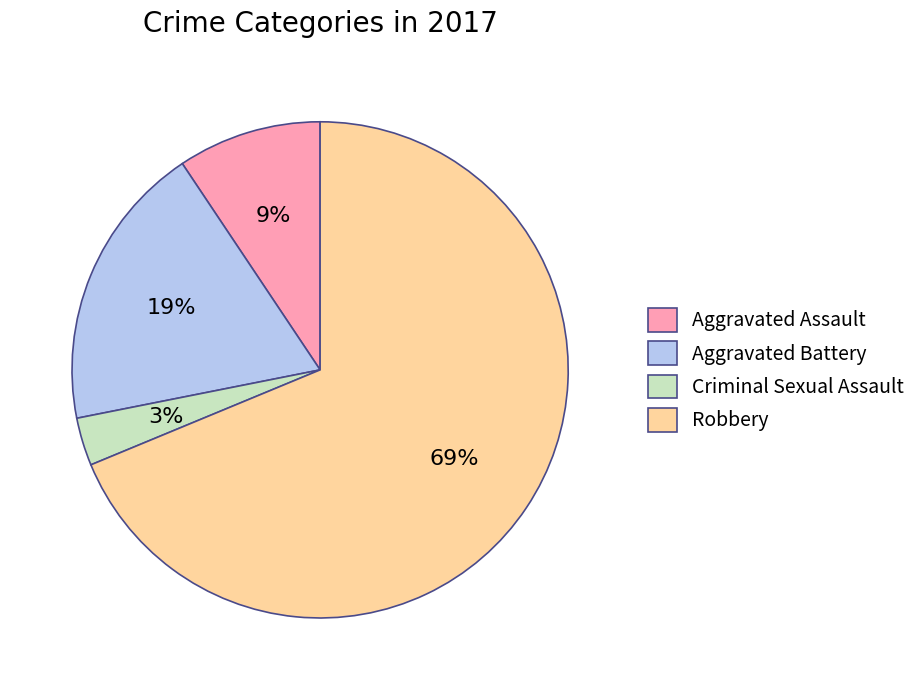

Count the number of slices in the pie.

4